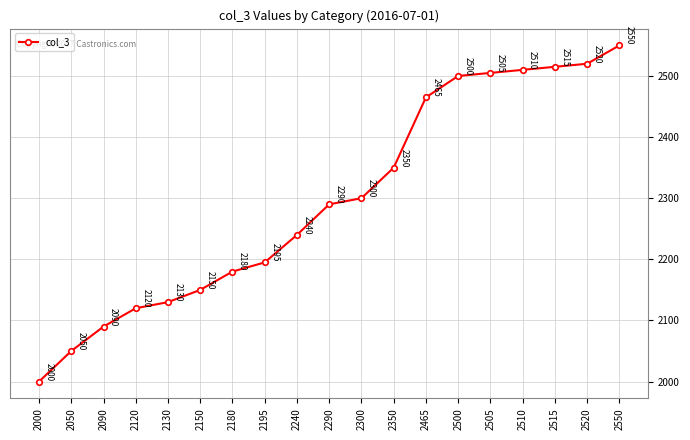

What is the value of the 19th point from the left?

2550